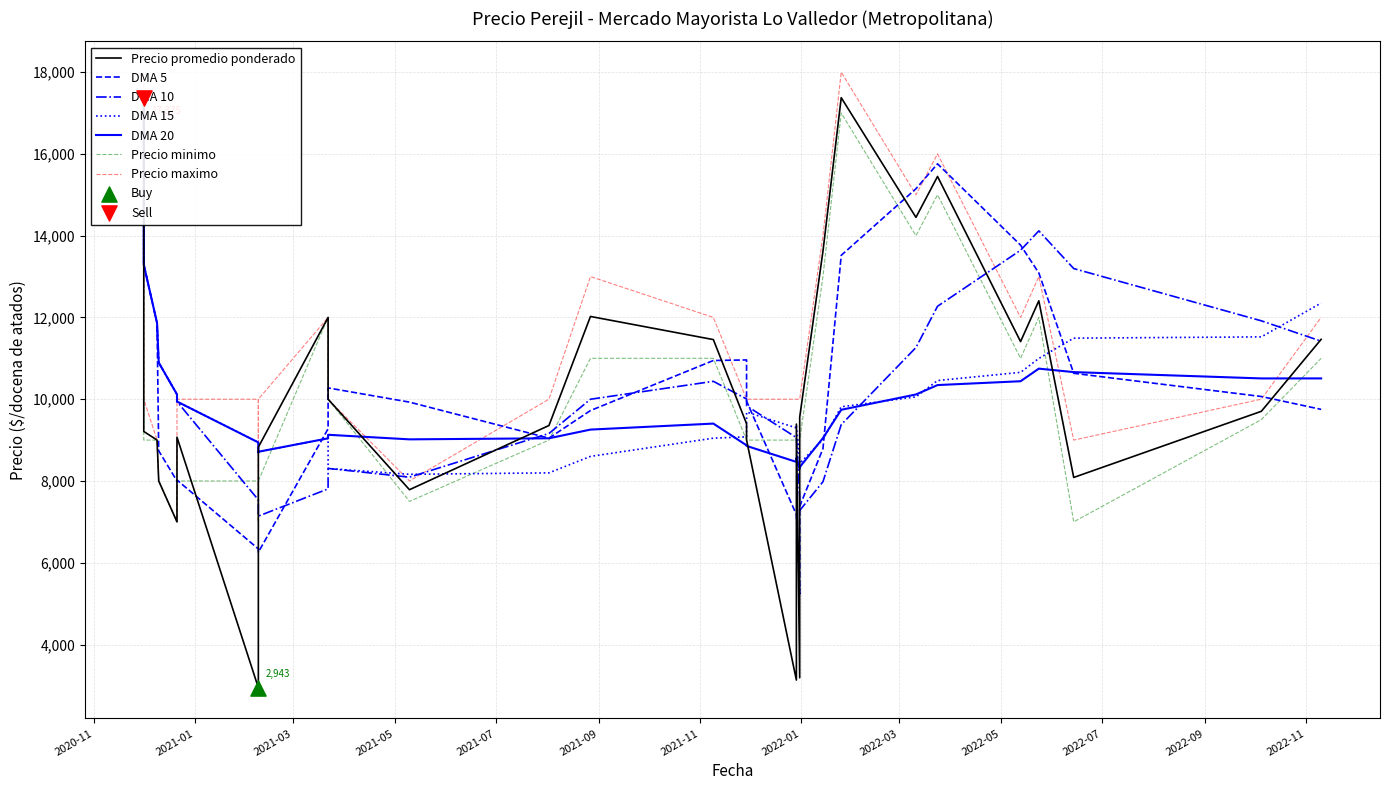

At how many categories does at least one series exceed 7969?

28